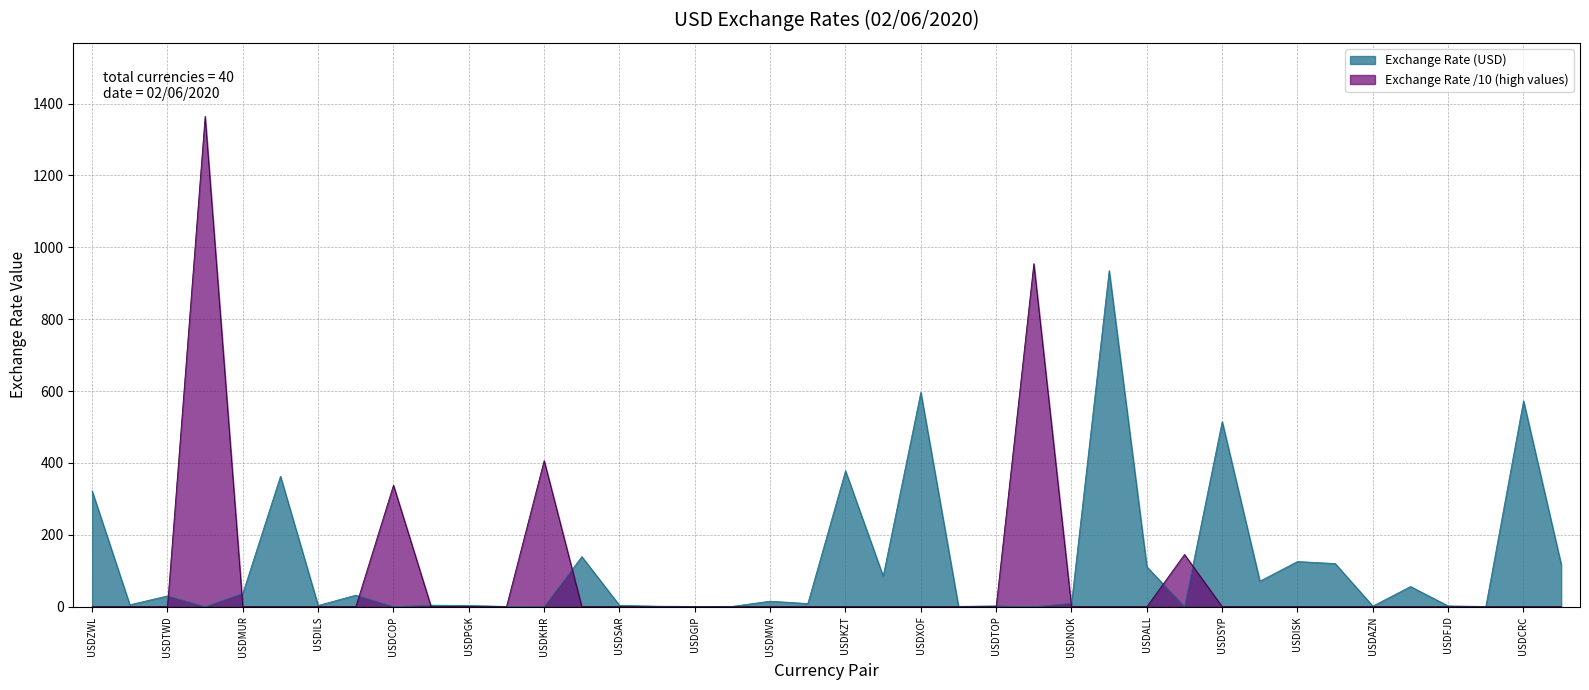

True or false: the data has more than 0 interior local peaks.

True